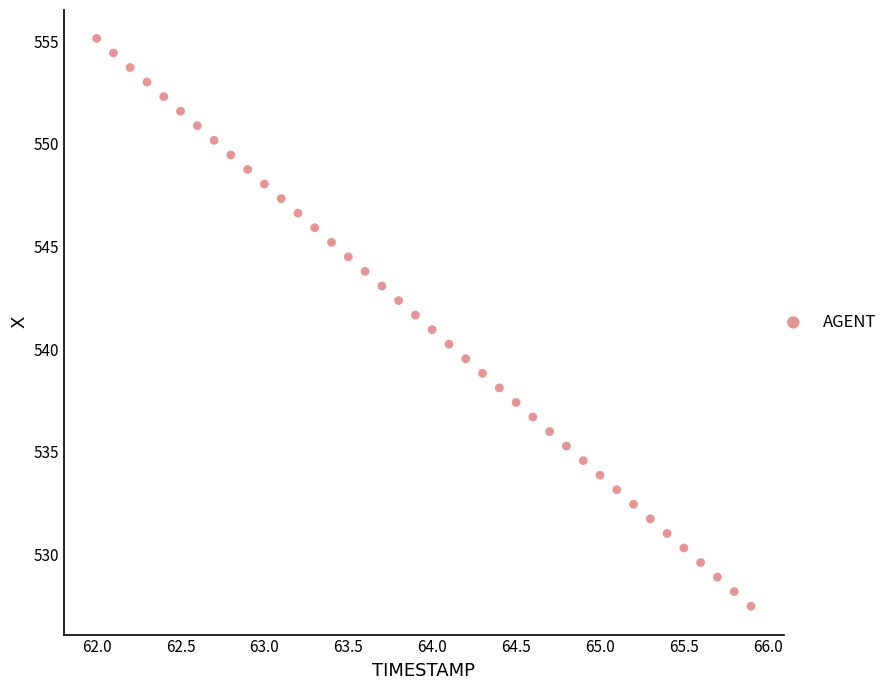

What is the range of X values (max minus min)?

3.9